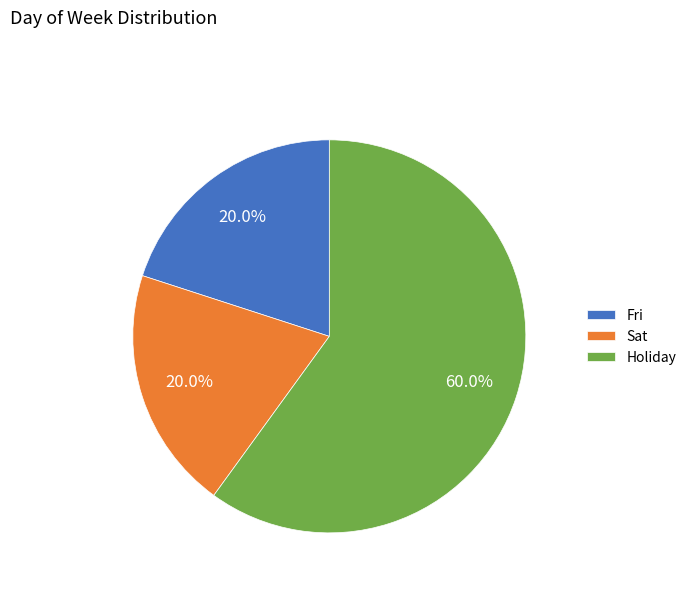

What percentage is the Sat slice, to the nearest percent?

20%